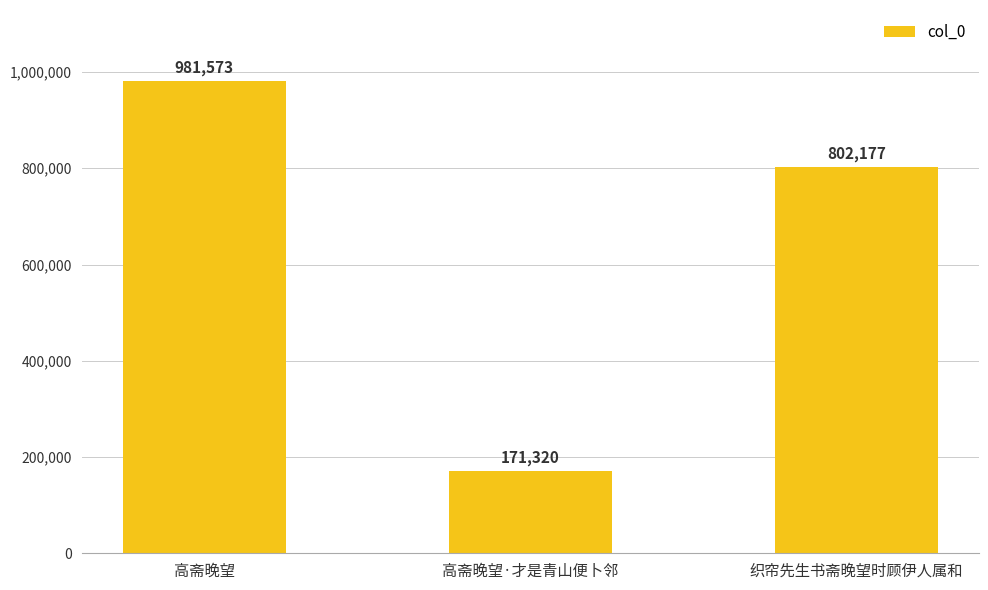

The value at 高斋晚望·才是青山便卜邻 is 171320. True or false?

True